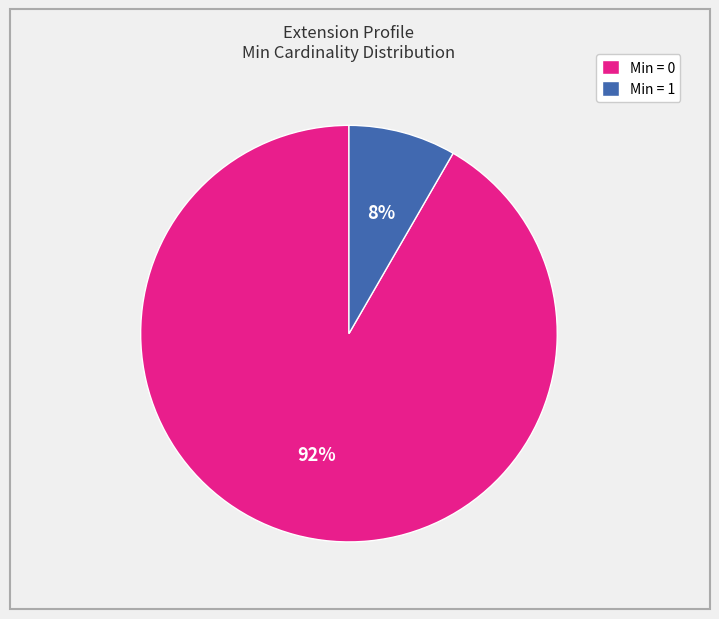

Count the number of slices in the pie.

2